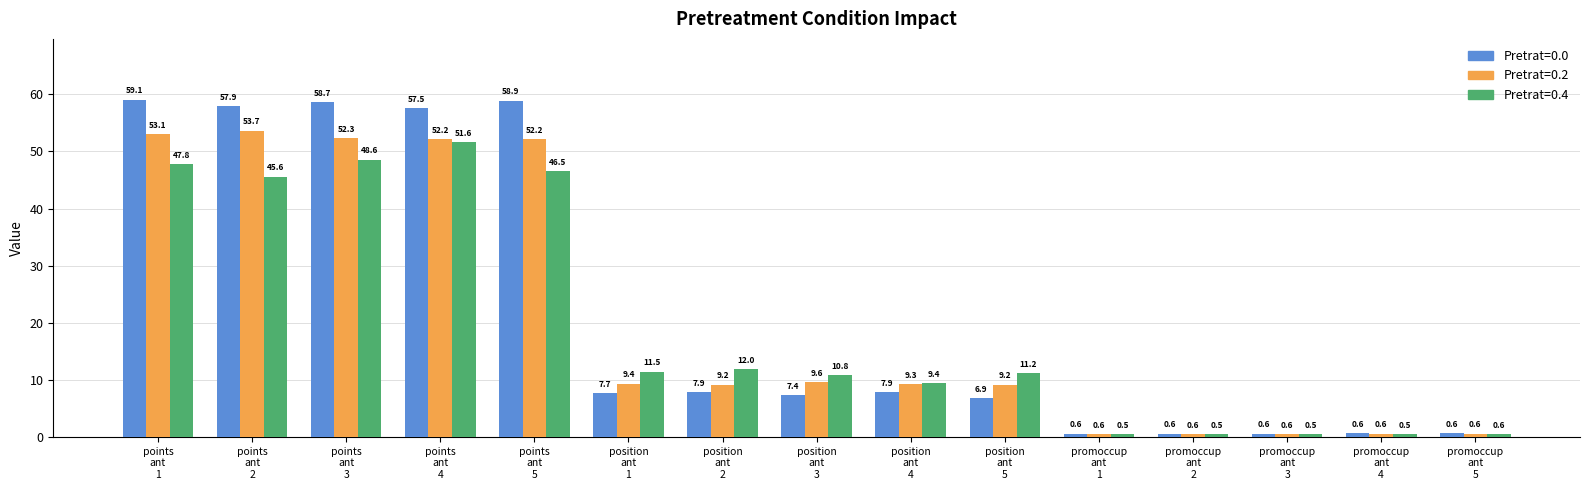

What is the smallest value displayed?

0.5